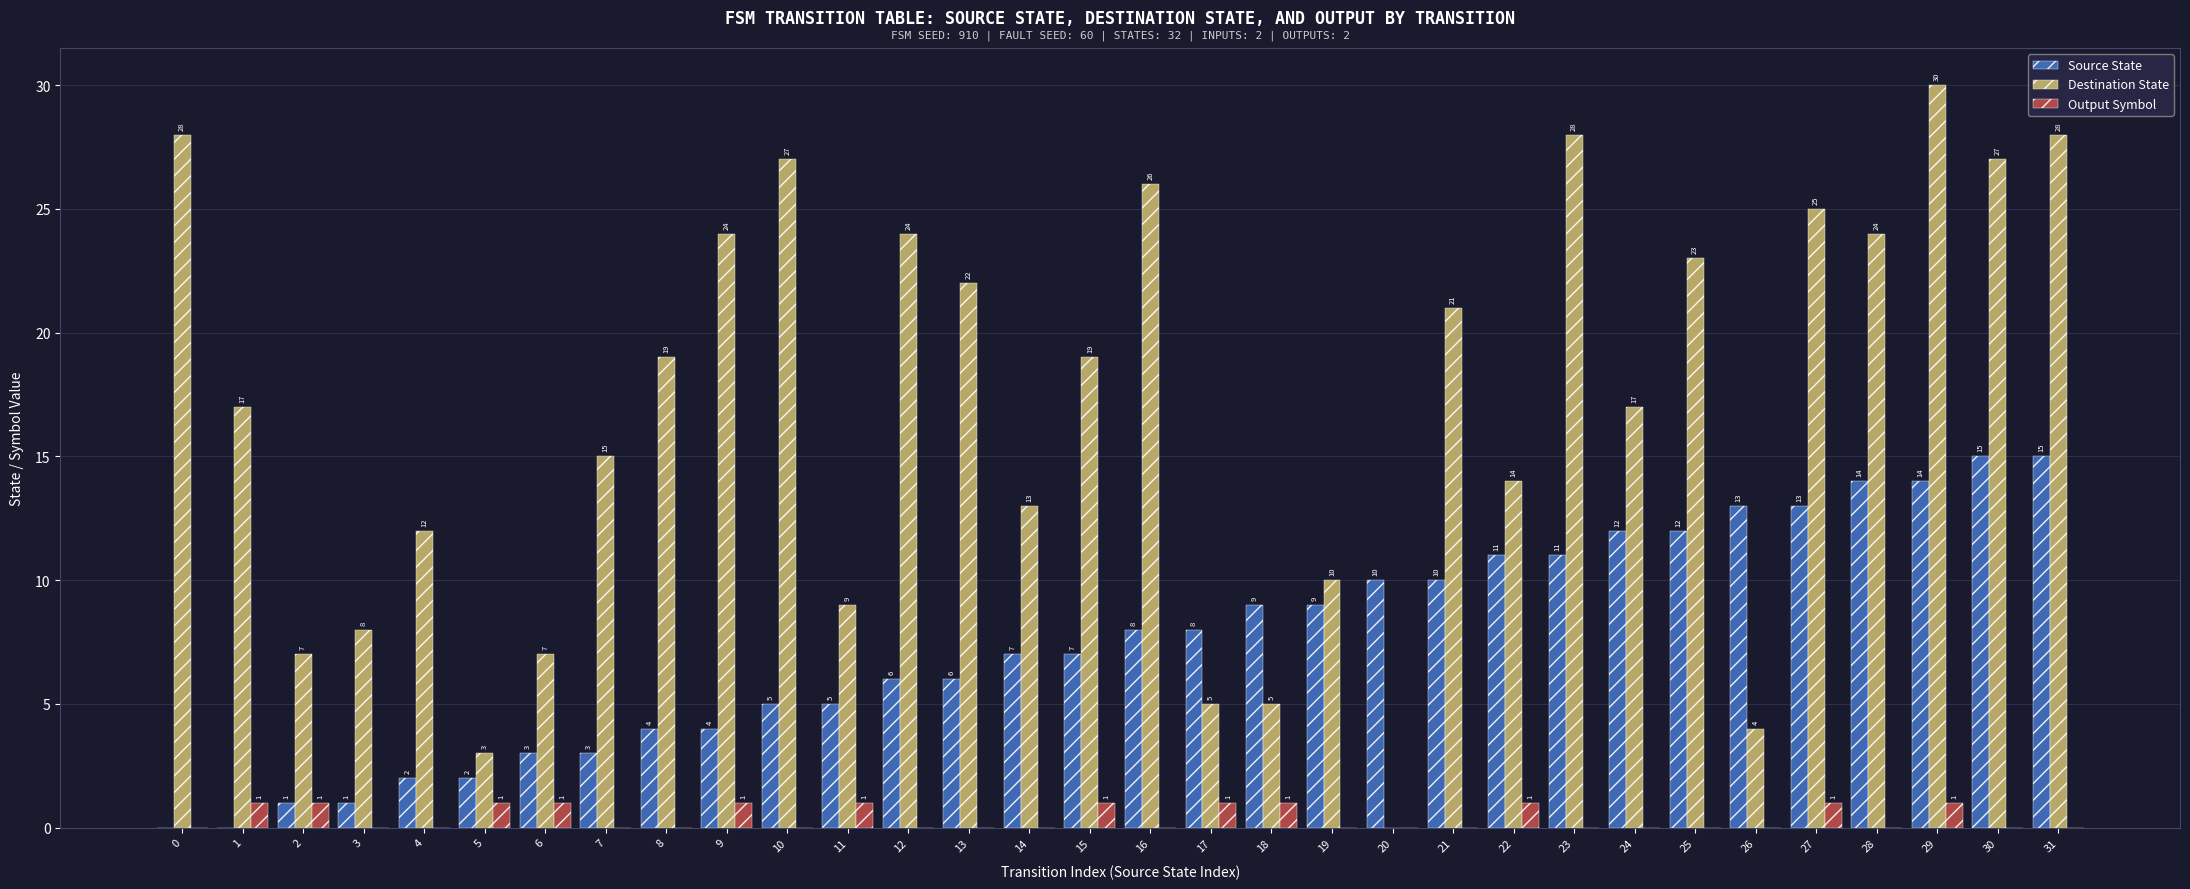

Is it true that Destination State equals 5 at 4?

False